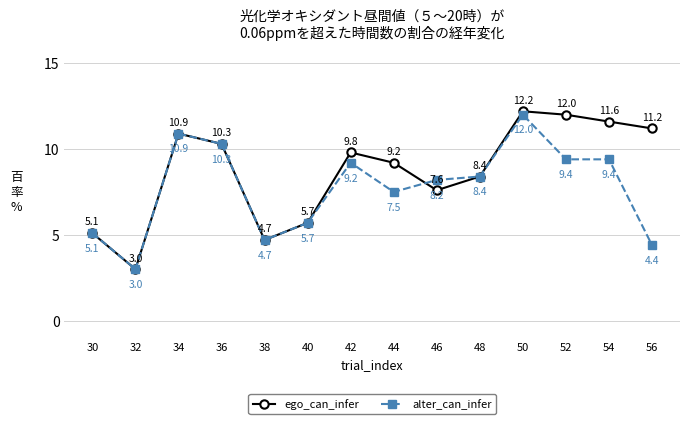

At which label is ego_can_infer closest to 7?

46